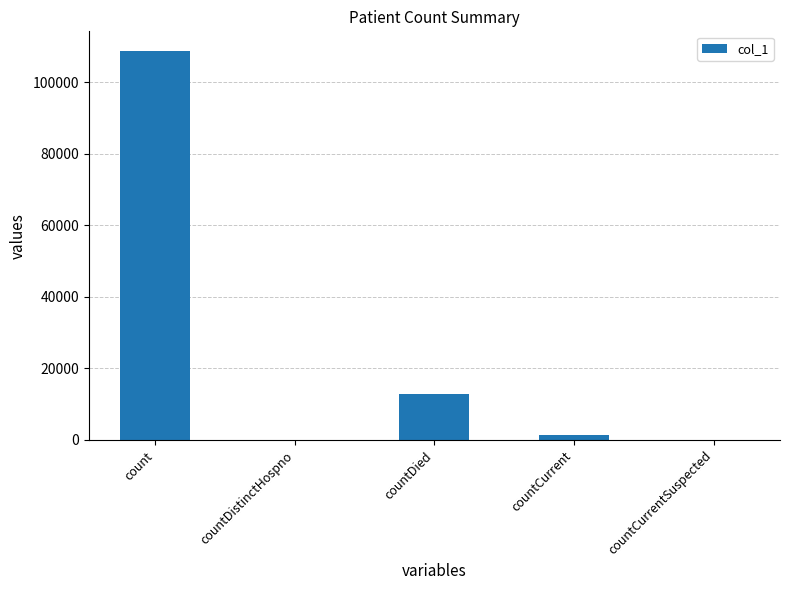

What is the difference between the values at countDied and count?

95894